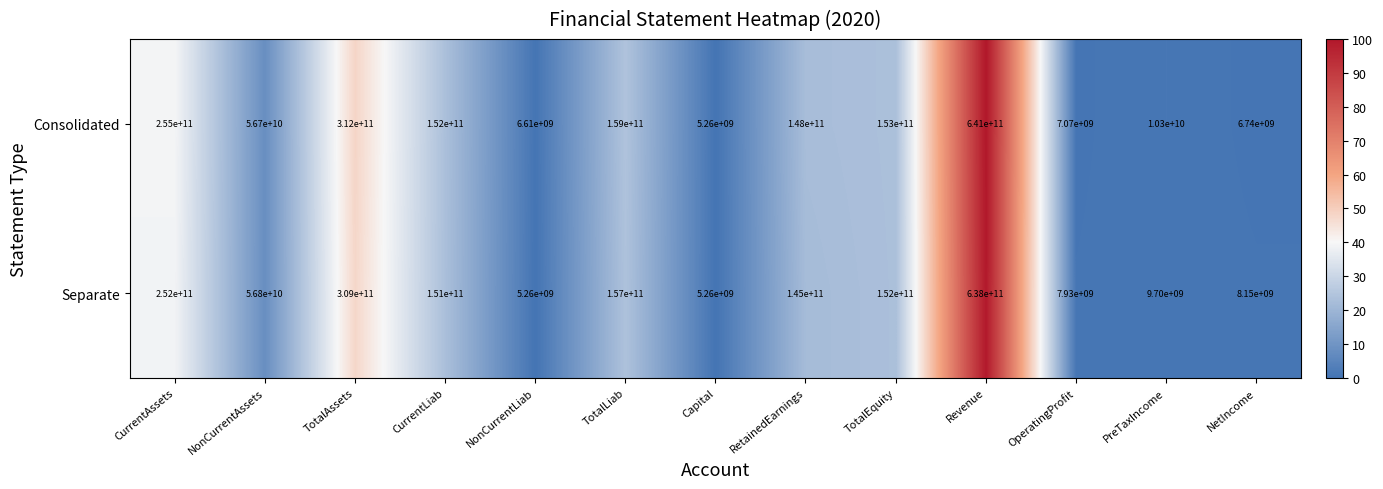

List the labels in order of Consolidated value, largest first.

Revenue, TotalAssets, CurrentAssets, TotalLiab, TotalEquity, CurrentLiab, RetainedEarnings, NonCurrentAssets, PreTaxIncome, OperatingProfit, NetIncome, NonCurrentLiab, Capital